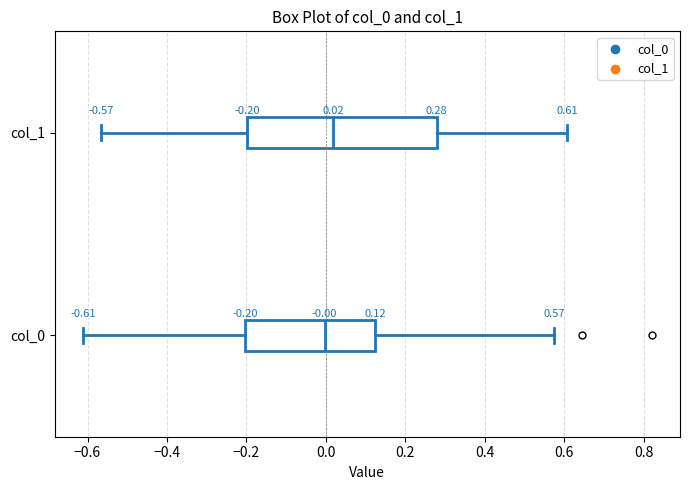

Which box has the furthest to the left median line?

col_0